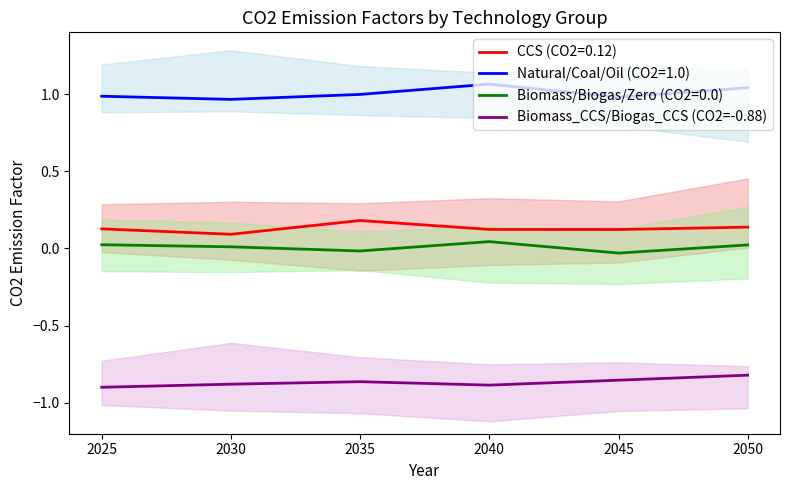

What is the value of the 2nd point from the left?

-0.9